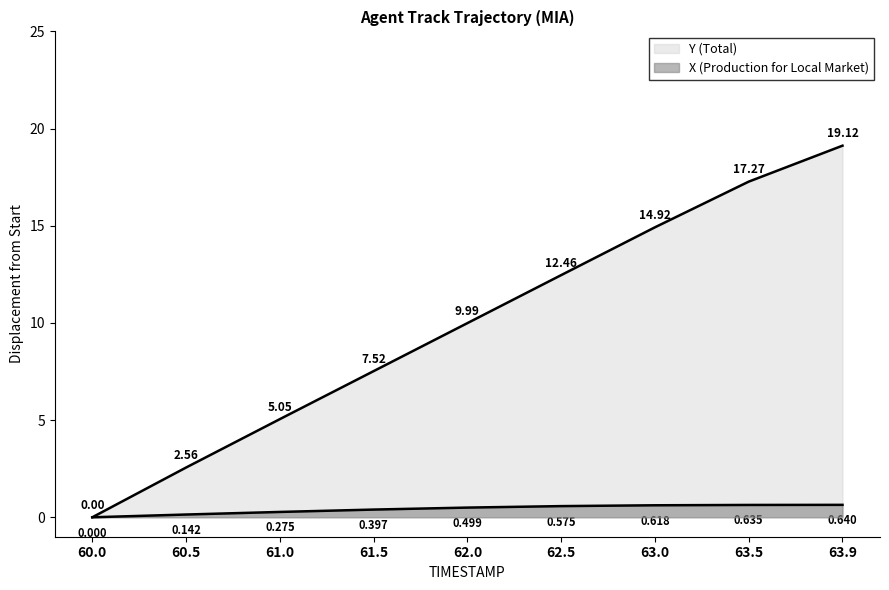

At how many categories does at least one series exceed 0?

8